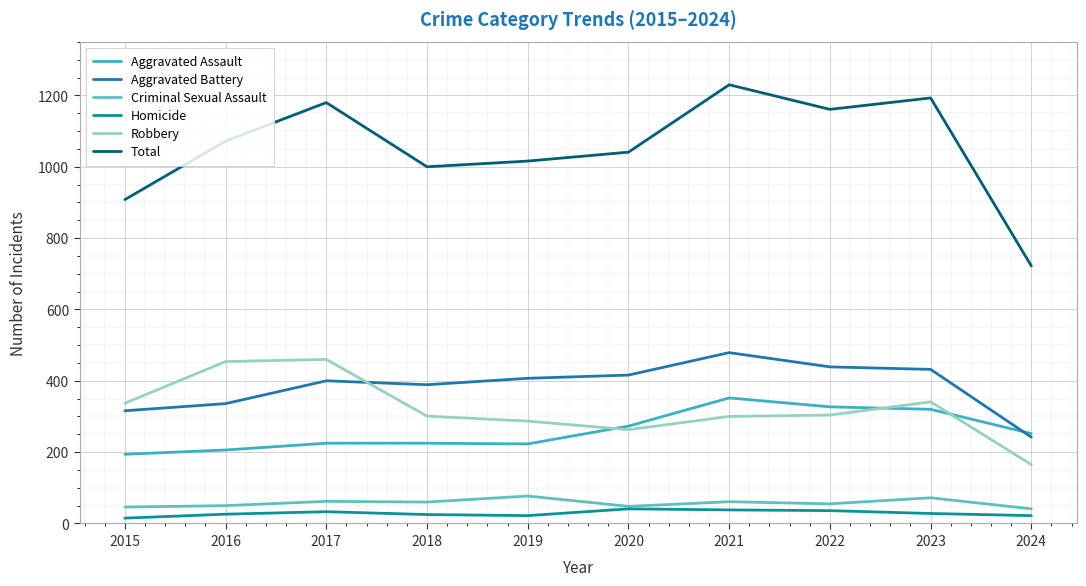

Reading left to right, extract all data points from this chart.

Aggravated Assault: 194	206	225	225	223	273	352	327	320	252
Aggravated Battery: 316	336	400	389	407	416	479	439	432	242
Criminal Sexual Assault: 46	50	62	60	77	48	61	55	72	41
Homicide: 15	26	33	25	22	41	38	36	28	22
Robbery: 337	454	460	301	287	263	300	304	341	165
Total: 908	1072	1180	1000	1016	1041	1230	1161	1193	722